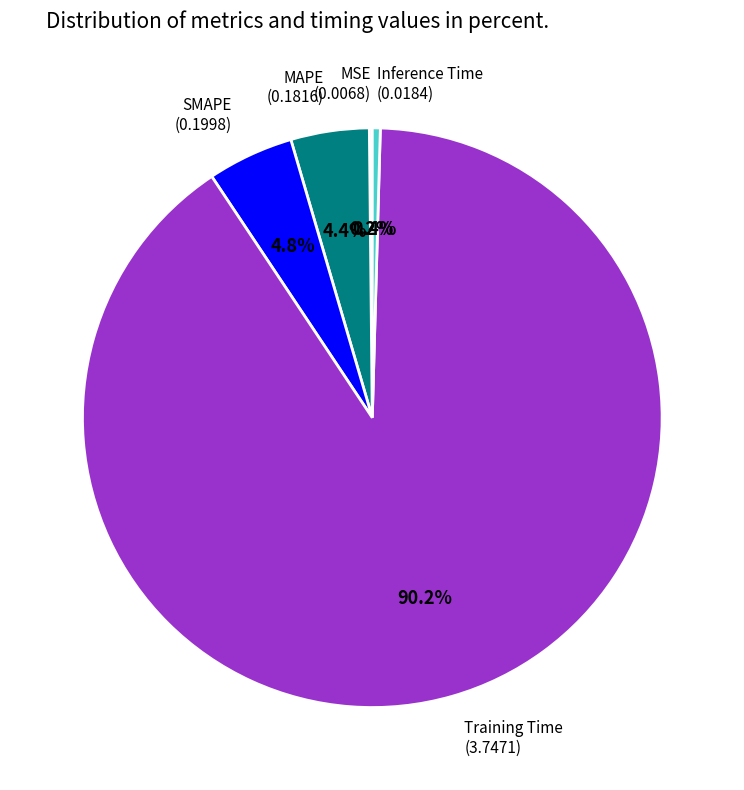

Does any single category account for the majority?

Yes